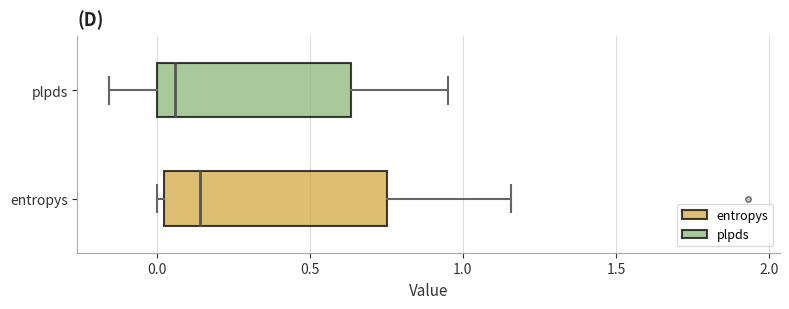

Comparing the boxes themselves (not the whiskers), which one is the widest?

entropys